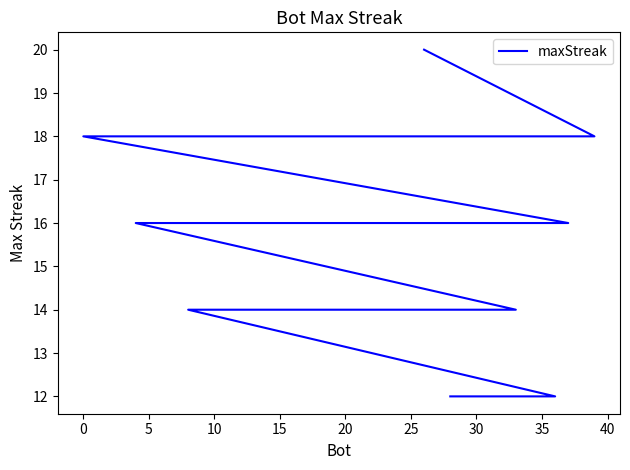

True or false: there are more than 2 points higher than both neighbors.

False